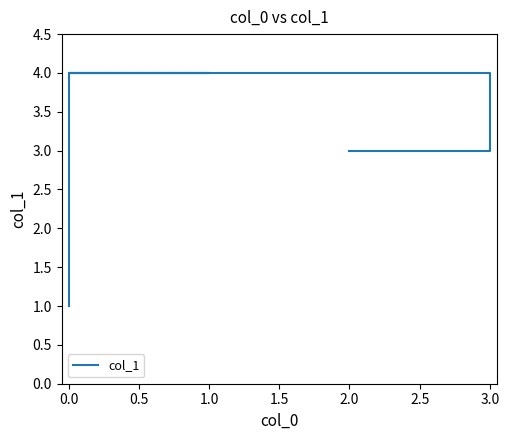

True or false: there are more than 0 points higher than both neighbors.

False